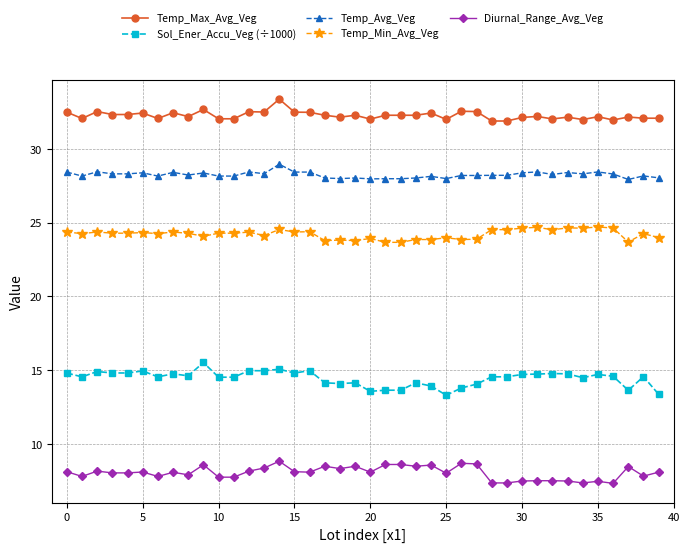

True or false: Sol_Ener_Accu_Veg (÷1000) and Temp_Avg_Veg cross at least once.

False